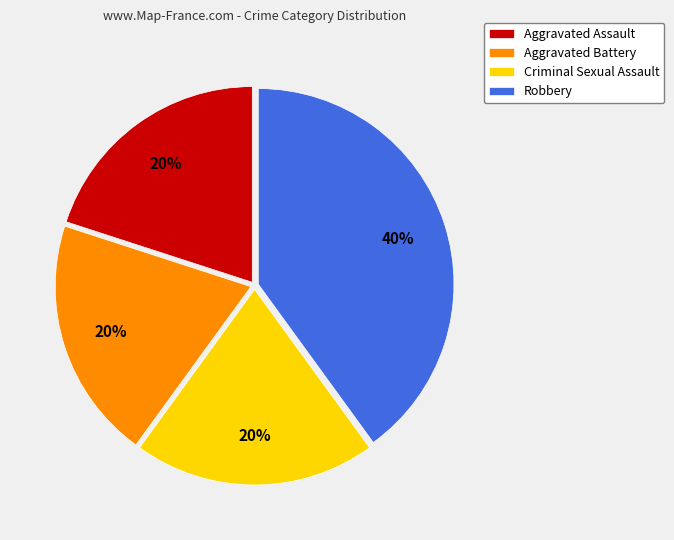

How many slices are in this pie chart?

4